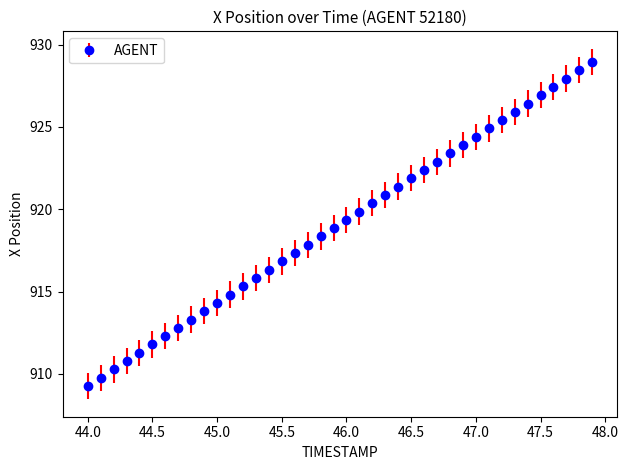

What is the value of the 38th point from the left?

927.9